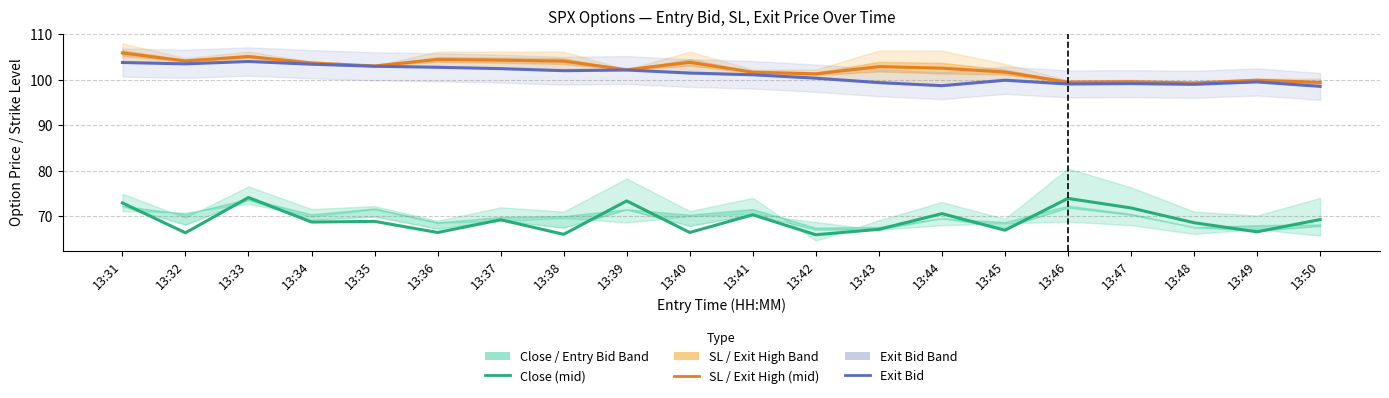

The value of SL / Exit High (mid) at 13:44 is 37.7. True or false?

False